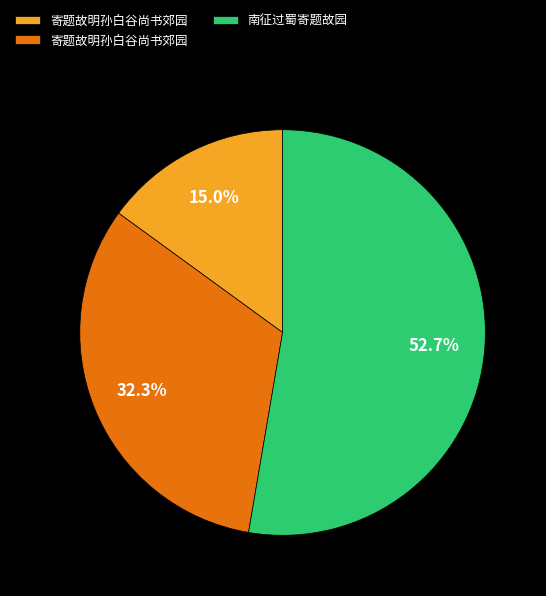

Is there a majority slice in this chart?

Yes